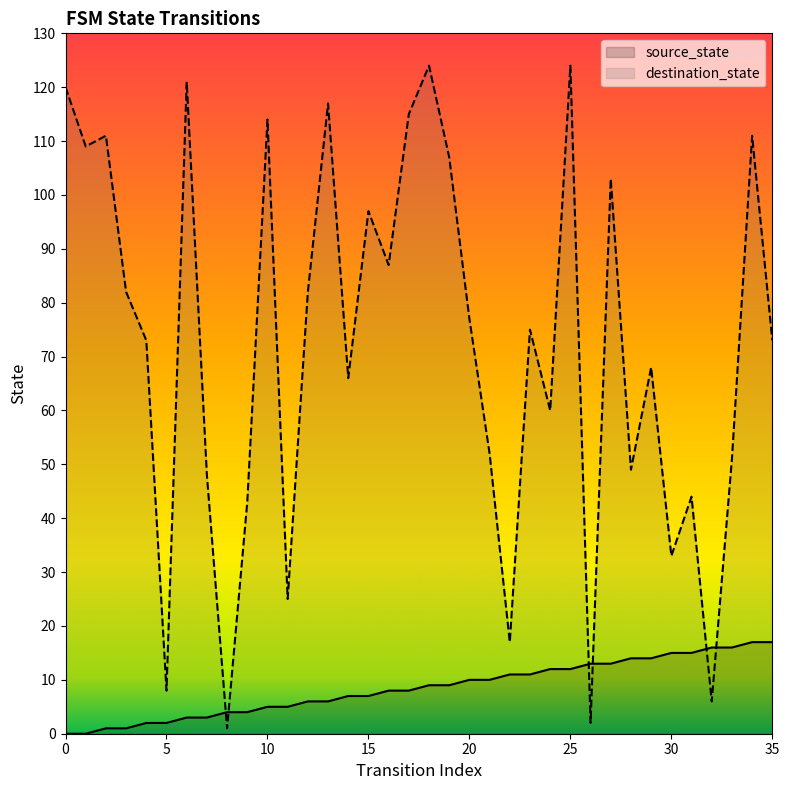

Count the number of categories in the chart.

36